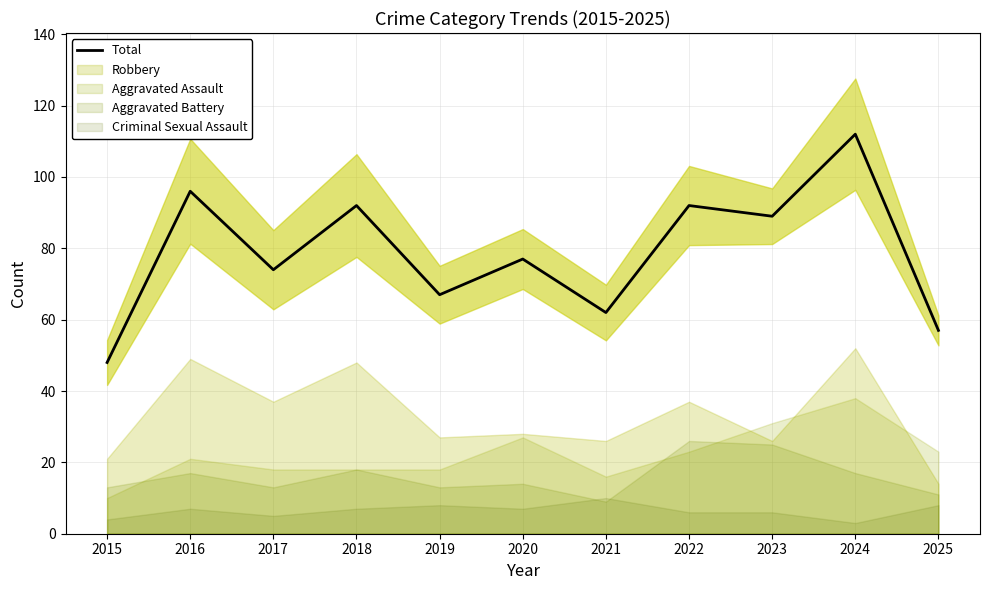

Does the chart display data point markers on the line(s)?

No